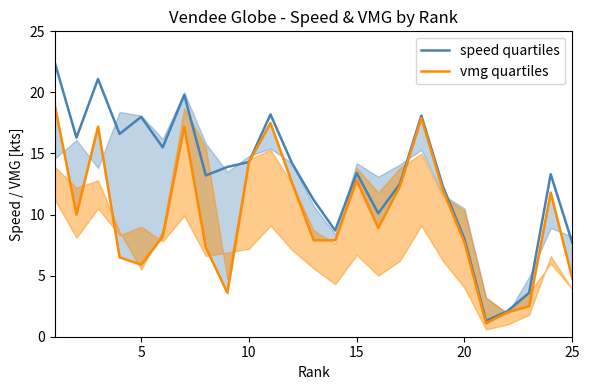

What is the highest value of the speed quartiles series?

22.4